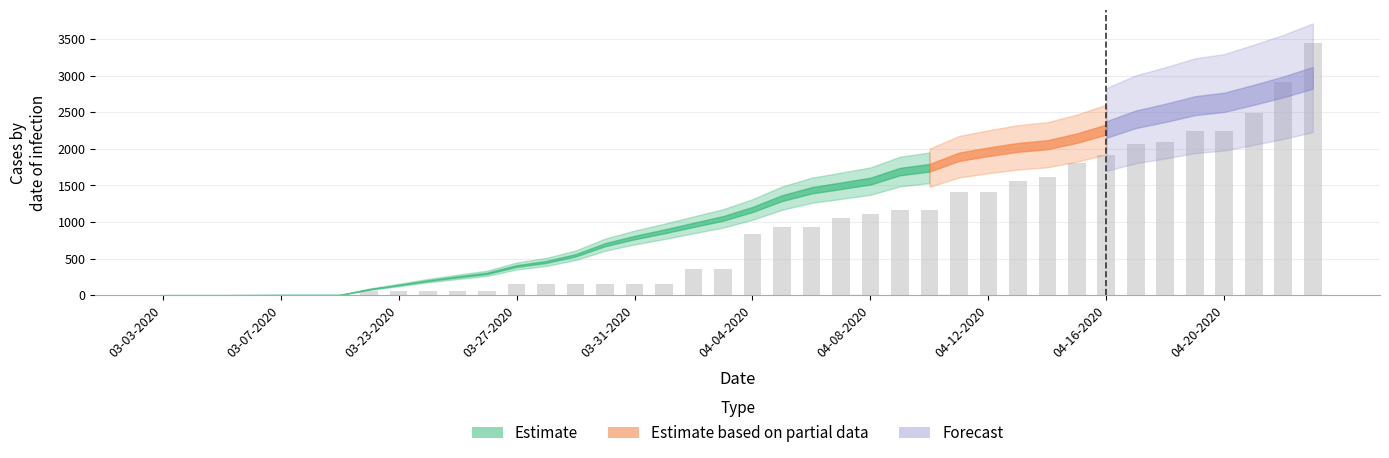

What is the maximum value shown in the chart?

3450